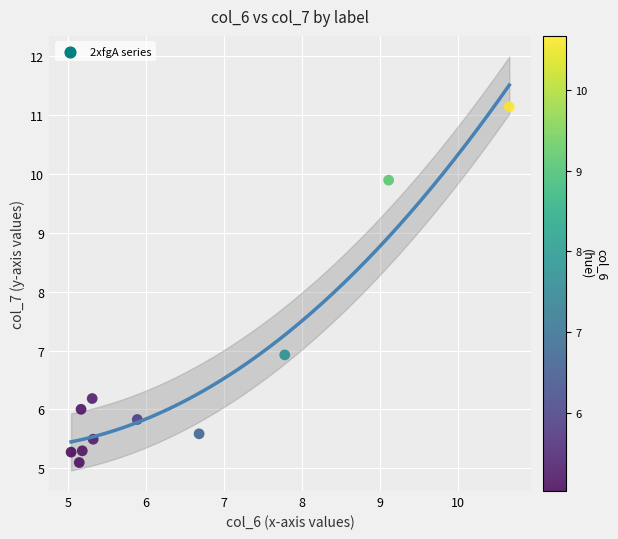

What is the range of X values (max minus min)?

5.6